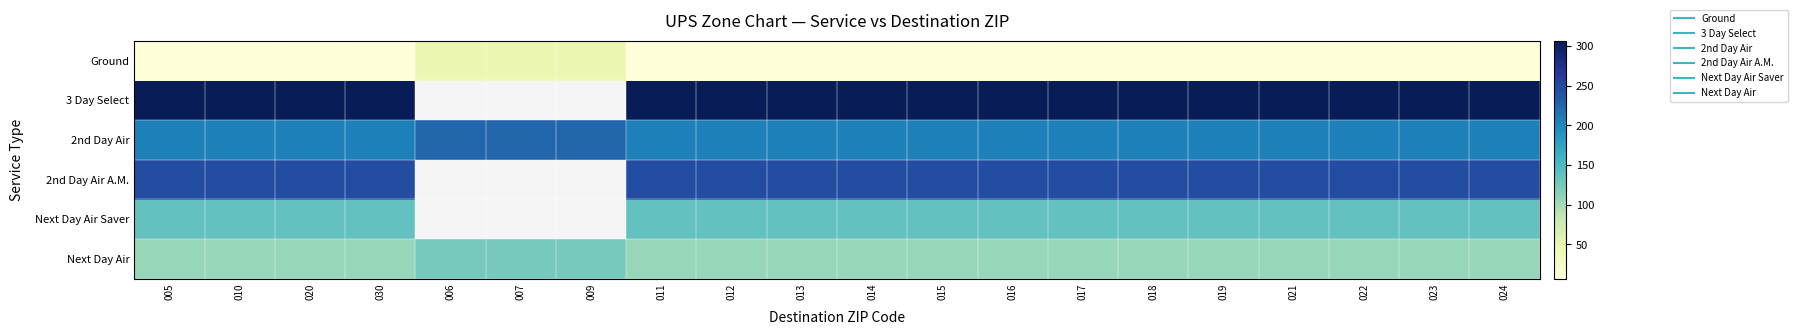

The 2nd Day Air A.M. series shows 247.0 at 010. True or false?

True